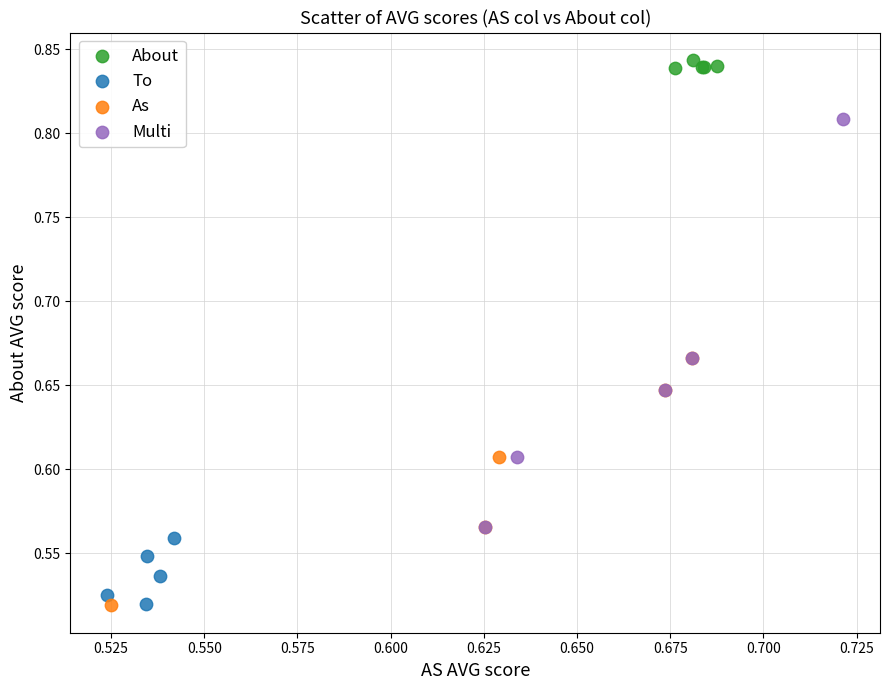

Which series reaches the maximum Y coordinate?

About